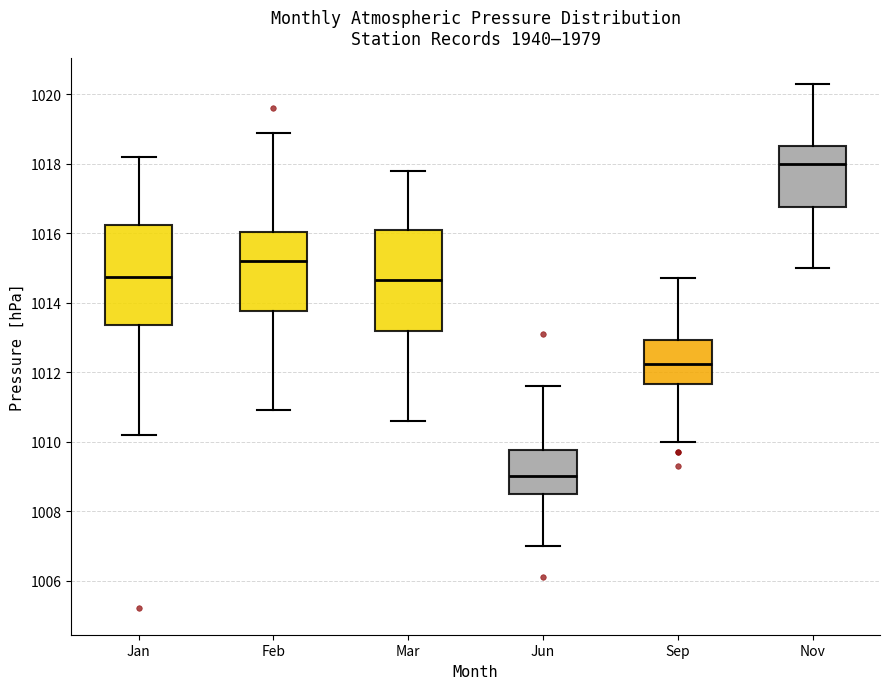

Reading left to right, transcribe this box plot: for each box, give where its median line is, the range the box spans, and where its two whiskers end, as read against the y-axis. The values are not printed on the chart, so give them approximately, as read against the axis.

Jan: median 1014.8, box 1013.4 to 1016.2, whiskers 1010.2 to 1018.2
Feb: median 1015.2, box 1013.8 to 1016.0, whiskers 1011.0 to 1019.0
Mar: median 1014.6, box 1013.2 to 1016.2, whiskers 1010.6 to 1017.8
Jun: median 1009.0, box 1008.6 to 1009.8, whiskers 1007.0 to 1011.6
Sep: median 1012.2, box 1011.6 to 1013.0, whiskers 1010.0 to 1014.8
Nov: median 1018.0, box 1016.8 to 1018.6, whiskers 1015.0 to 1020.4